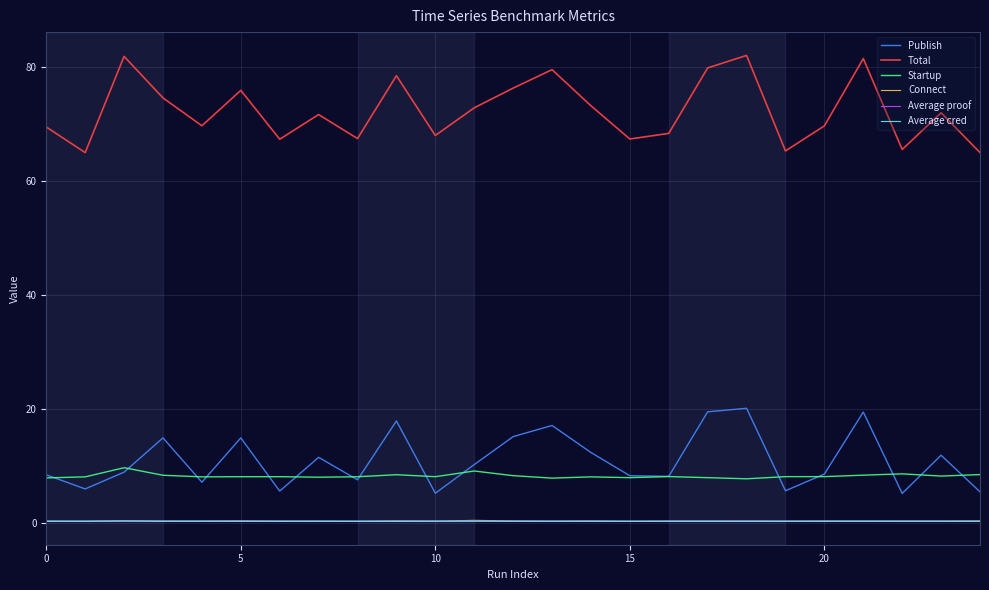

Which series has the largest total across all categories?

Total